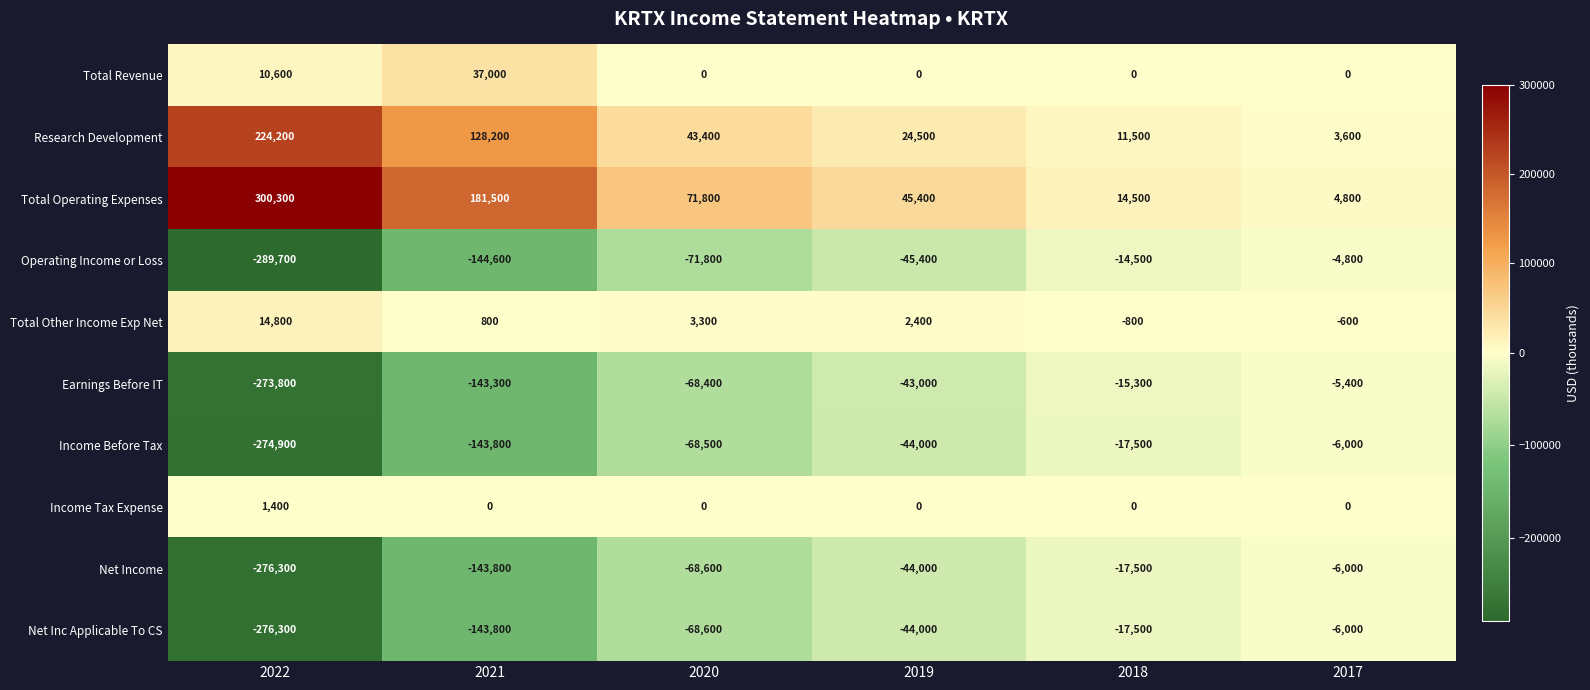

Rank the categories by Net Inc Applicable To CS value from lowest to highest.

2022, 2021, 2020, 2019, 2018, 2017